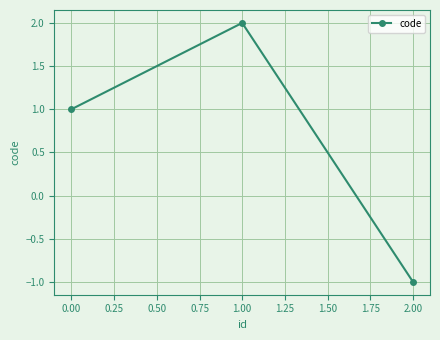

What is the label of the 2nd point from the left?

1.00